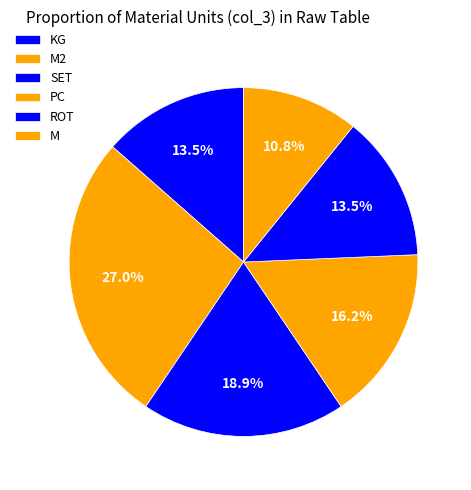

What percentage is the M2 slice, to the nearest percent?

27%